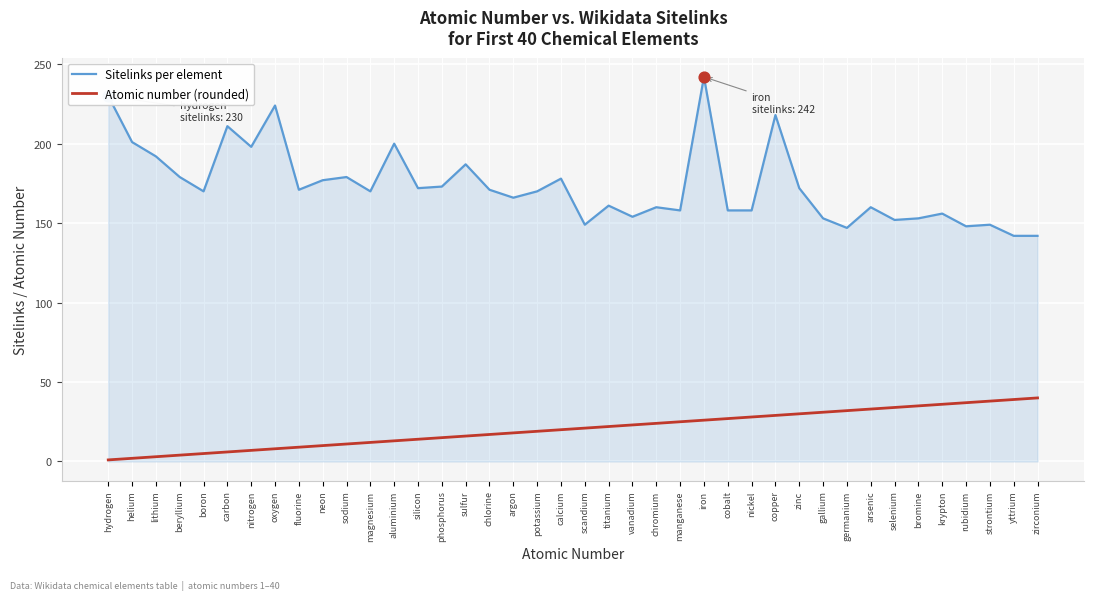

What is the spread (max minus min) of values at vanadium?

131